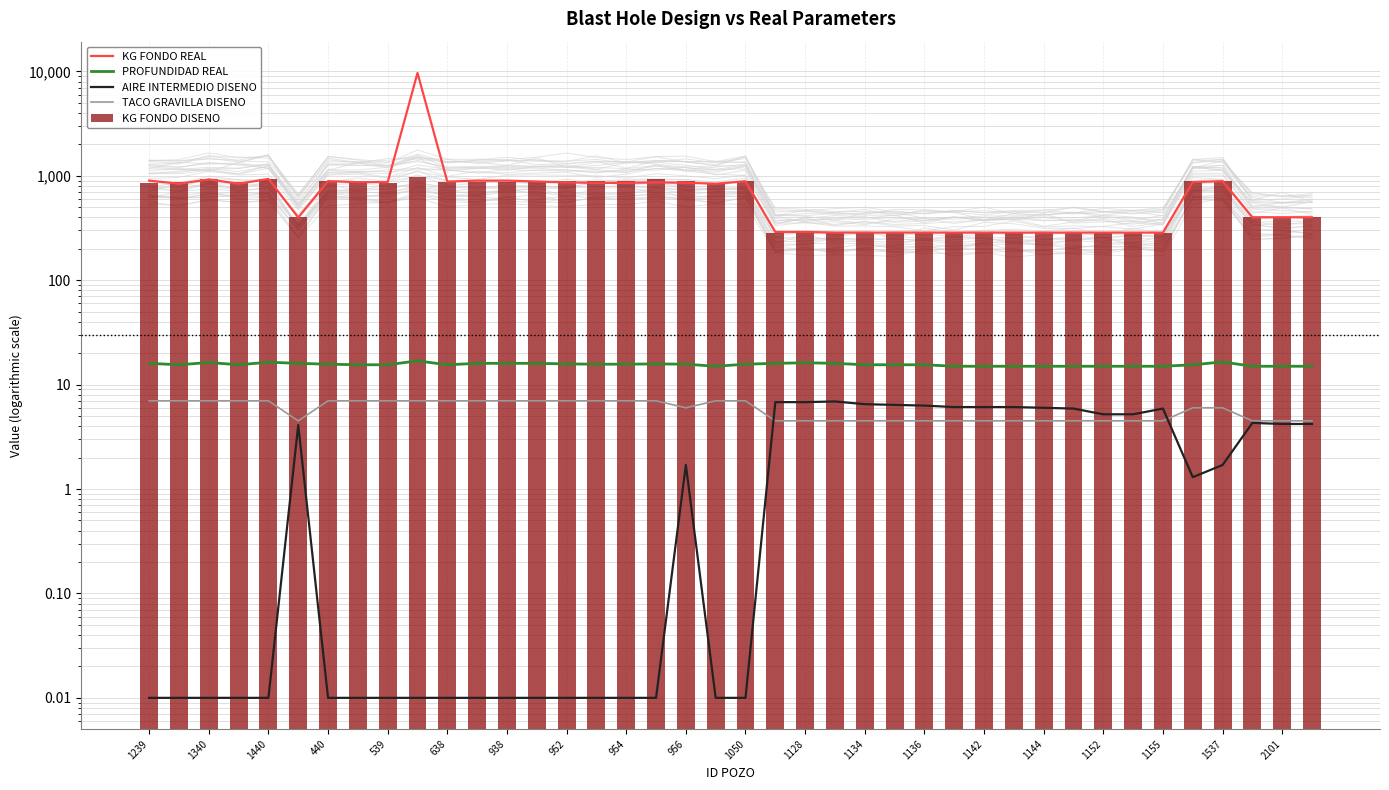

What is the lowest value of the TACO GRAVILLA DISENO series?

4.5